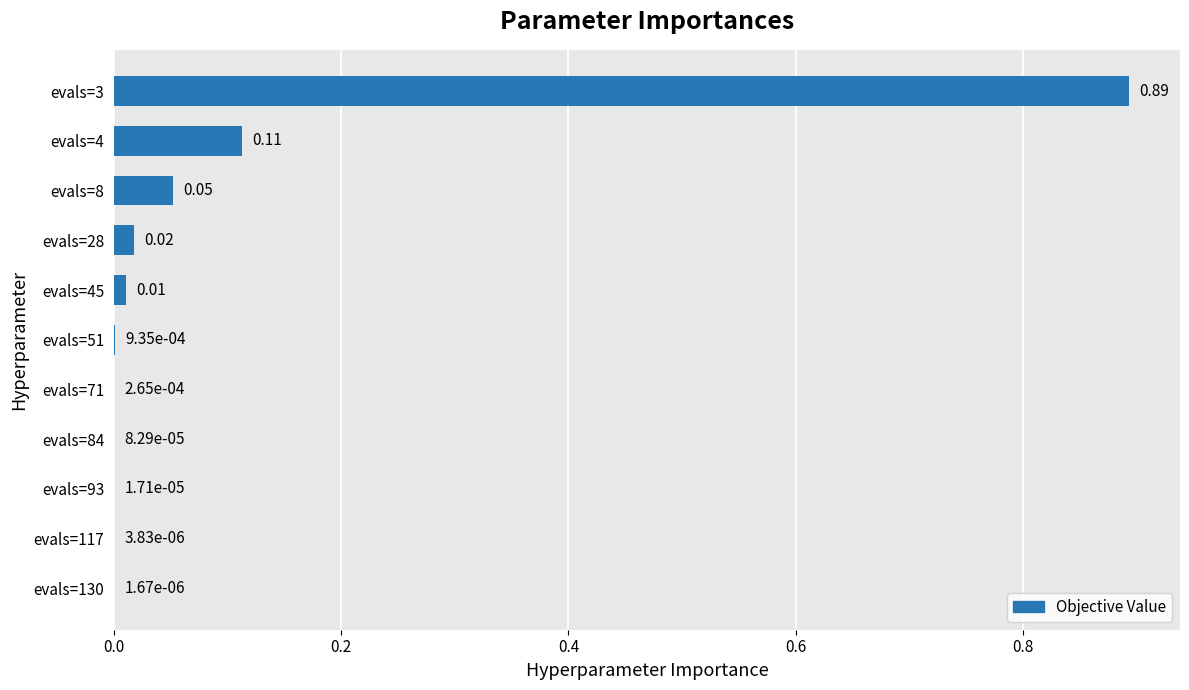

What is the change in value from evals=84 to evals=4?

+0.1